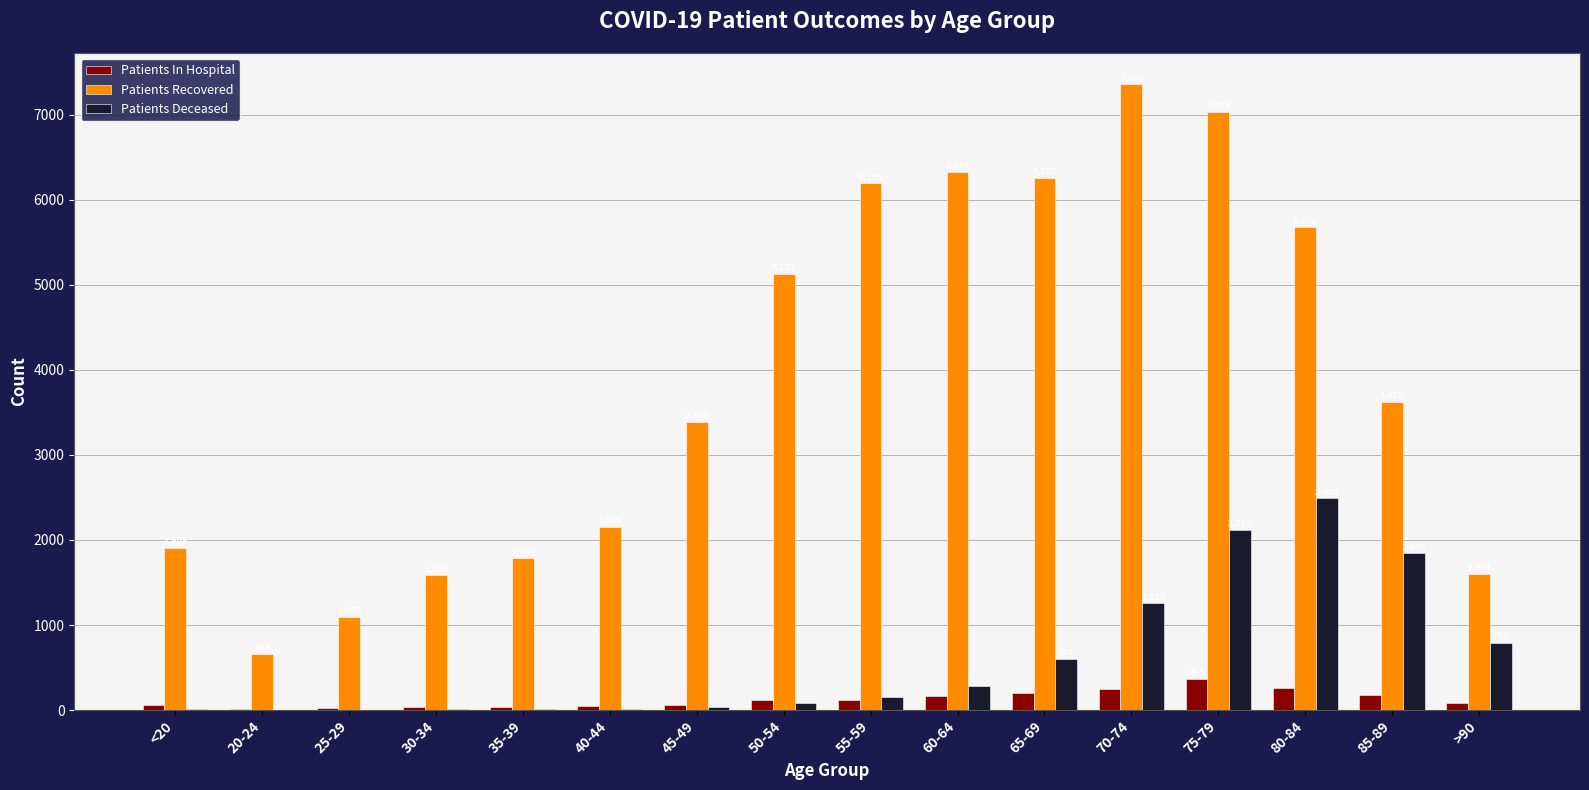

What is the greatest value displayed?

7360